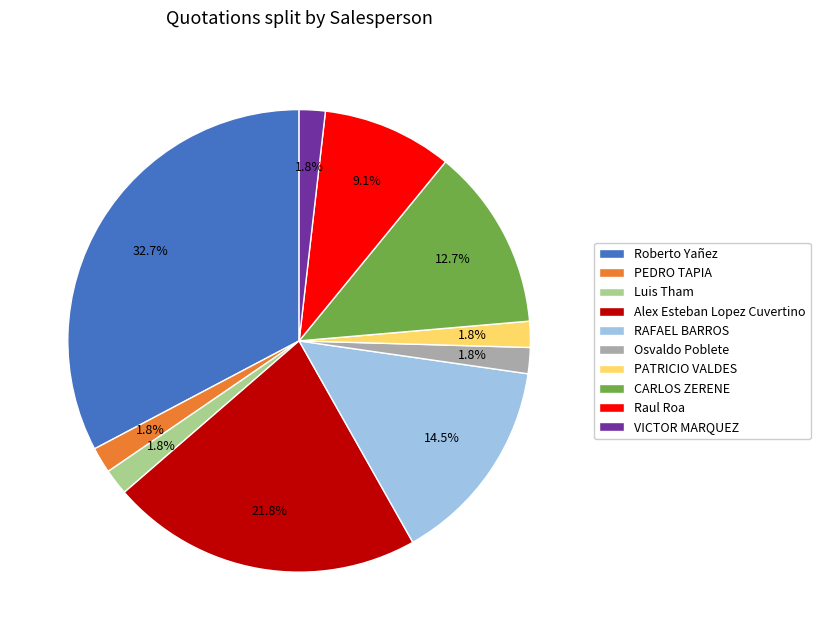

What is the ratio of the value at Osvaldo Poblete to the value at Alex Esteban Lopez Cuvertino?

0.1